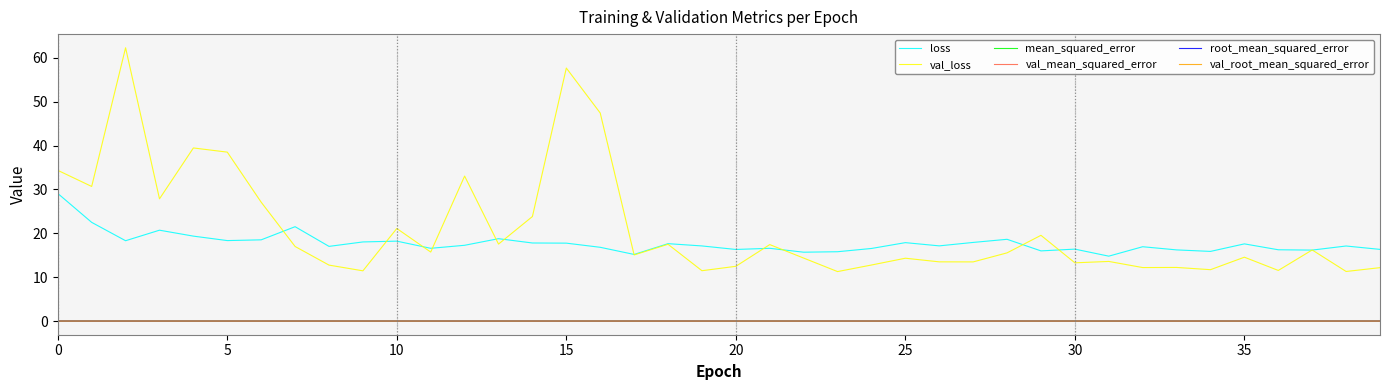

What is the maximum value shown in the chart?

62.3